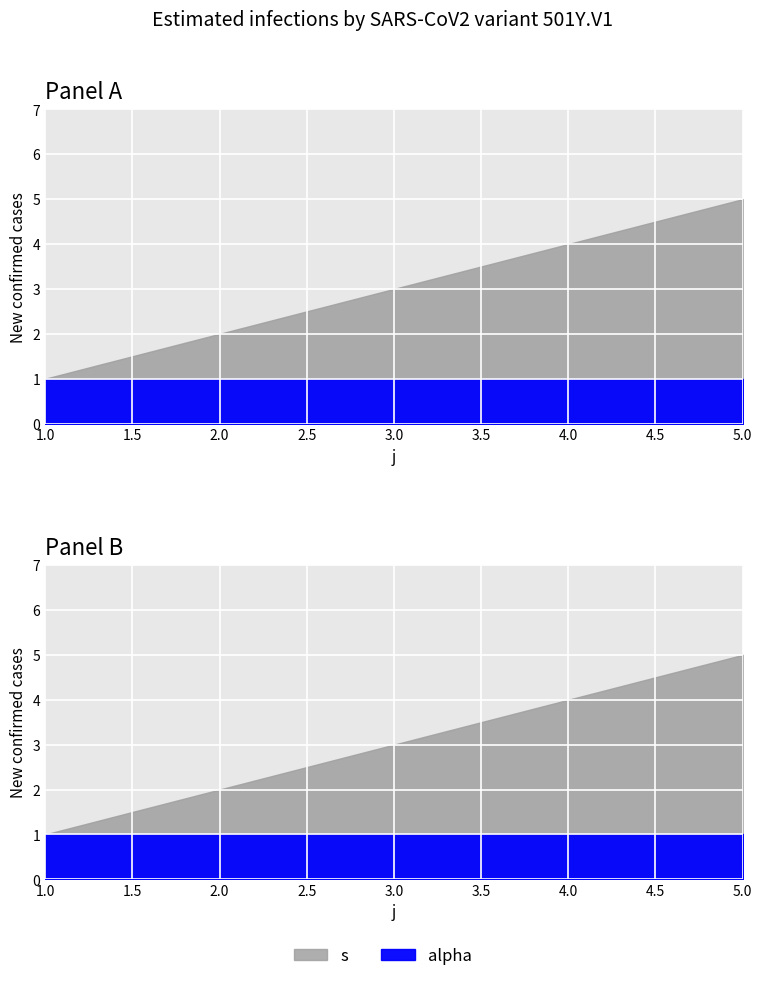

At which label does alpha reach its peak?

1